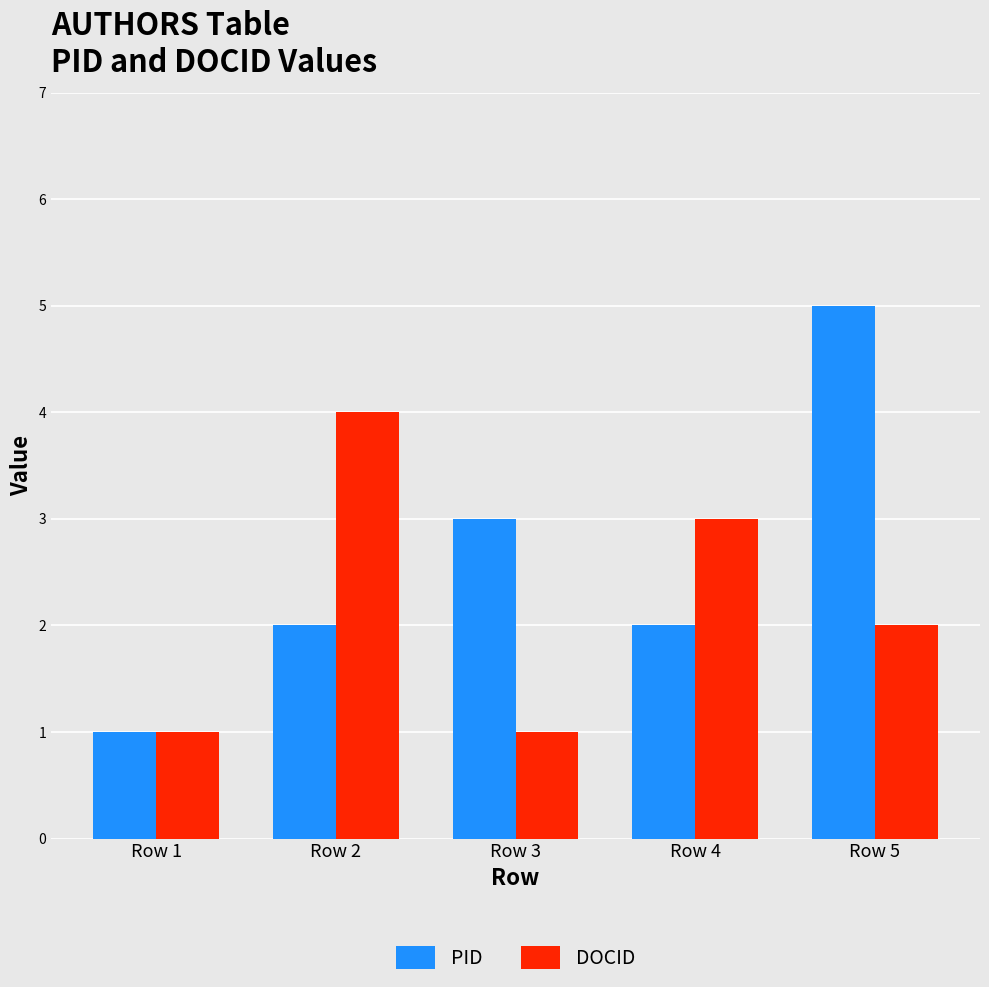

What is the difference between the highest and lowest values at Row 5?

3